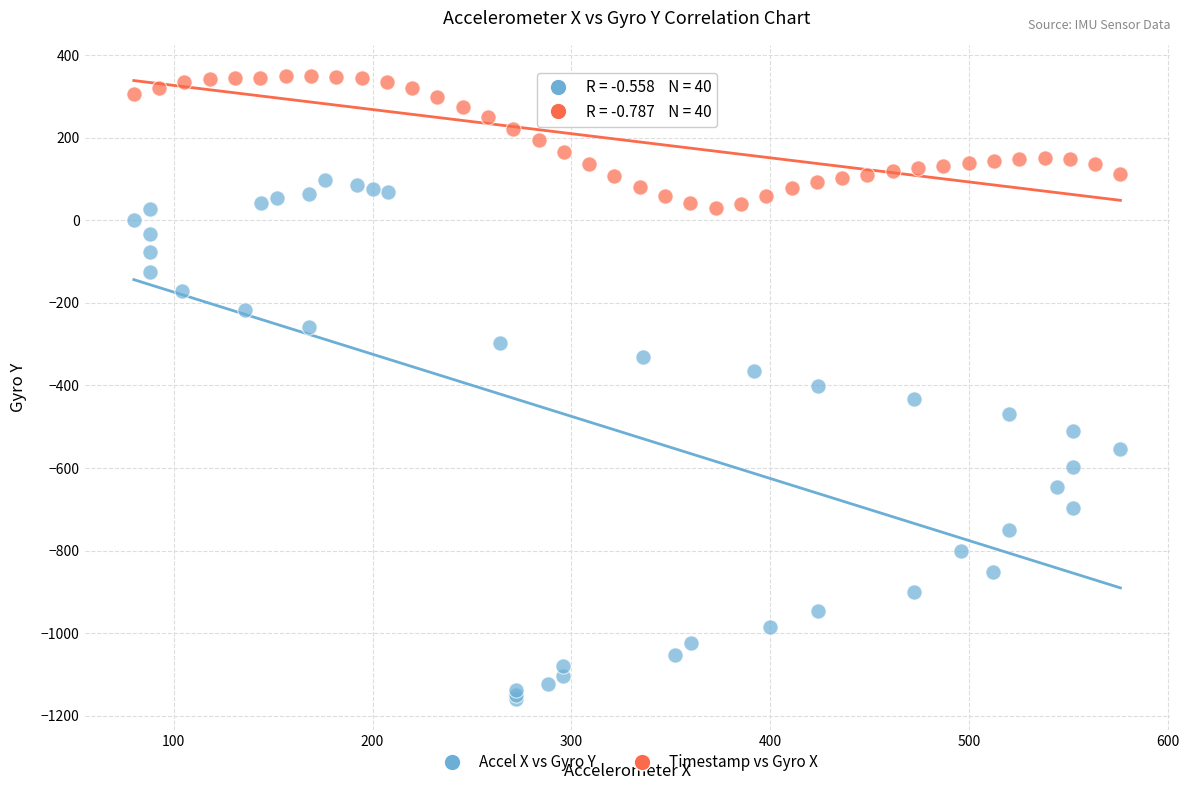

Which series reaches the maximum Y coordinate?

Timestamp vs Gyro X